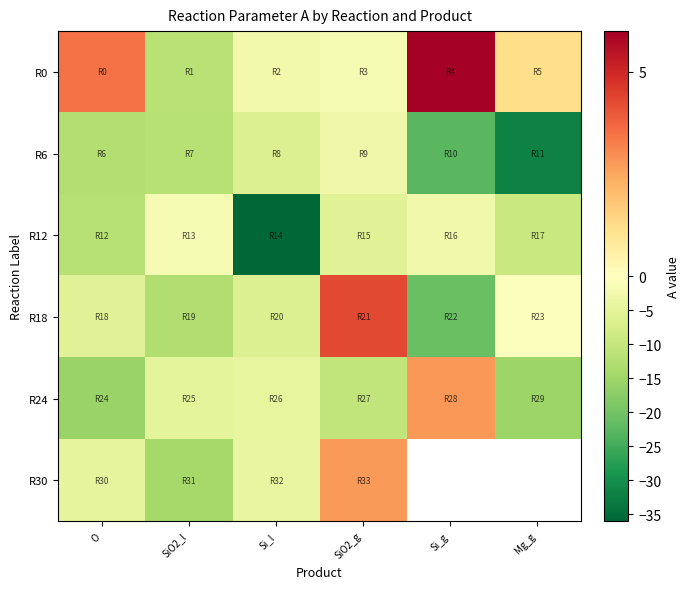

At which category is the sum across all series the highest?

SiO2_g